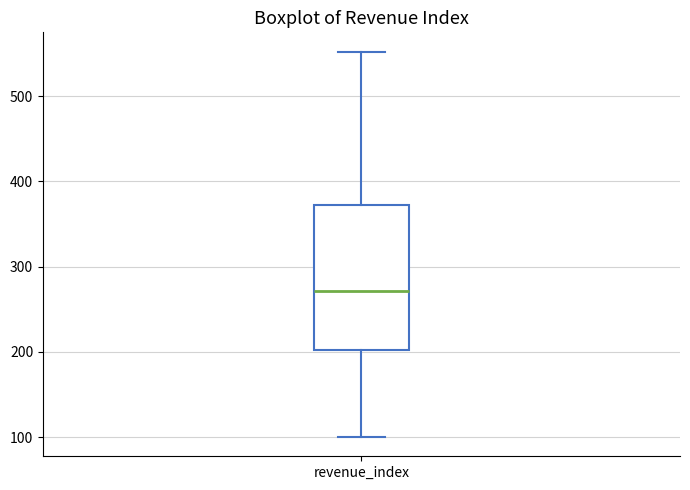

Transcribe this box plot: give where the median line is, the range the box spans, and where the two whiskers end, as read against the y-axis. The values are not printed on the chart, so give them approximately, as read against the axis.

median 270, box 200 to 370, whiskers 100 to 550